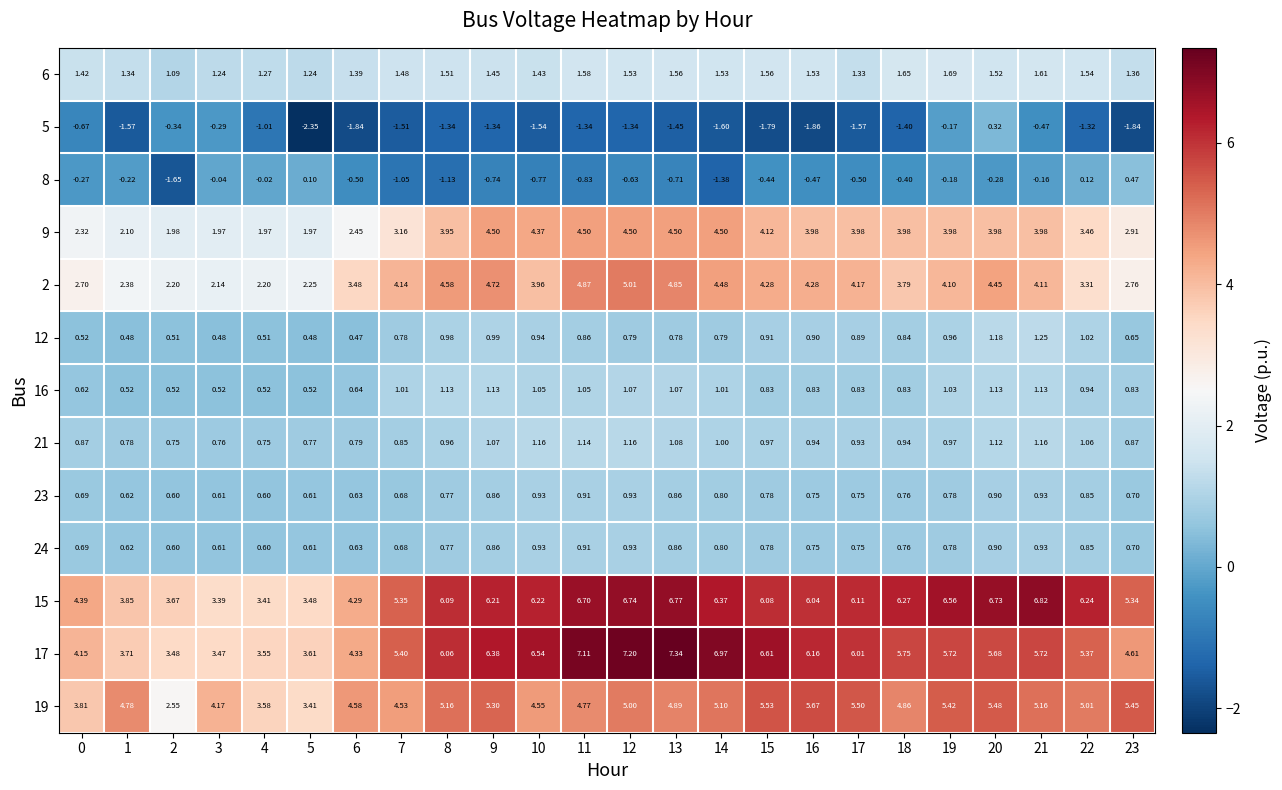

Which series has the largest total across all categories?

15